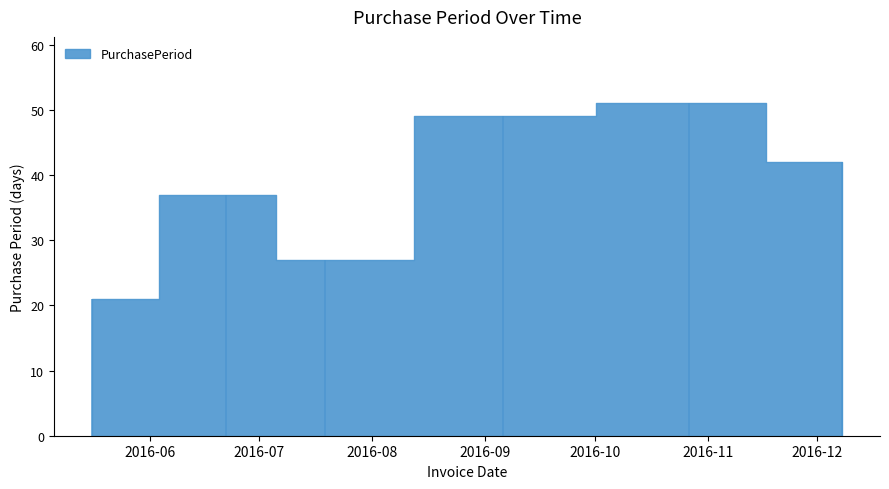

Which has a higher value, 2016-09-06 or 2016-07-19?

2016-09-06